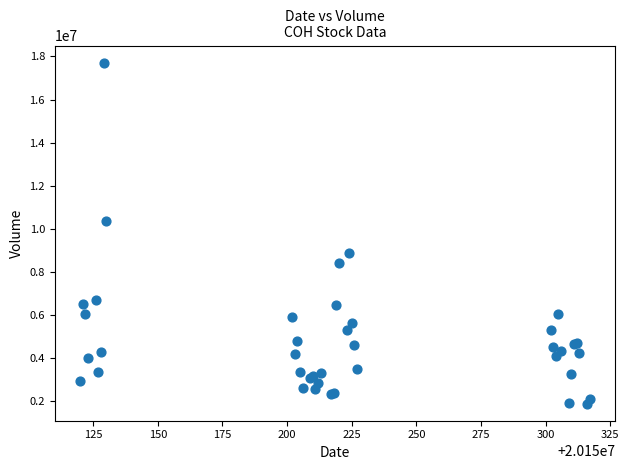

What Y value in the scatter plot is closest to 9804176?

10373357